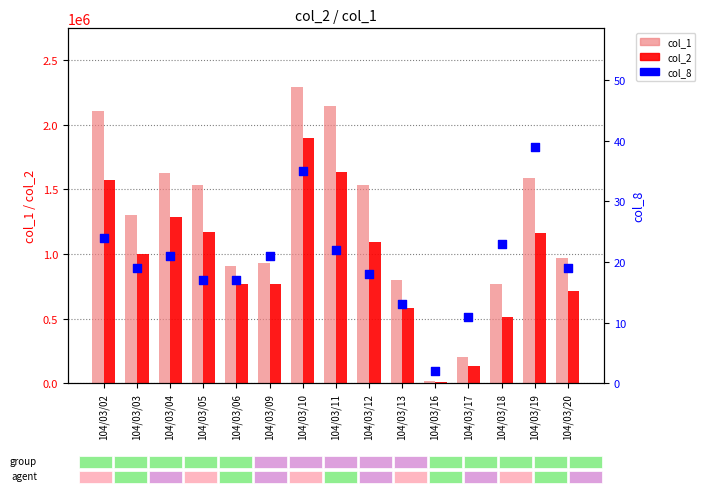

Is the value of col_2 at 104/03/04 greater than the value of col_1 at 104/03/11?

No